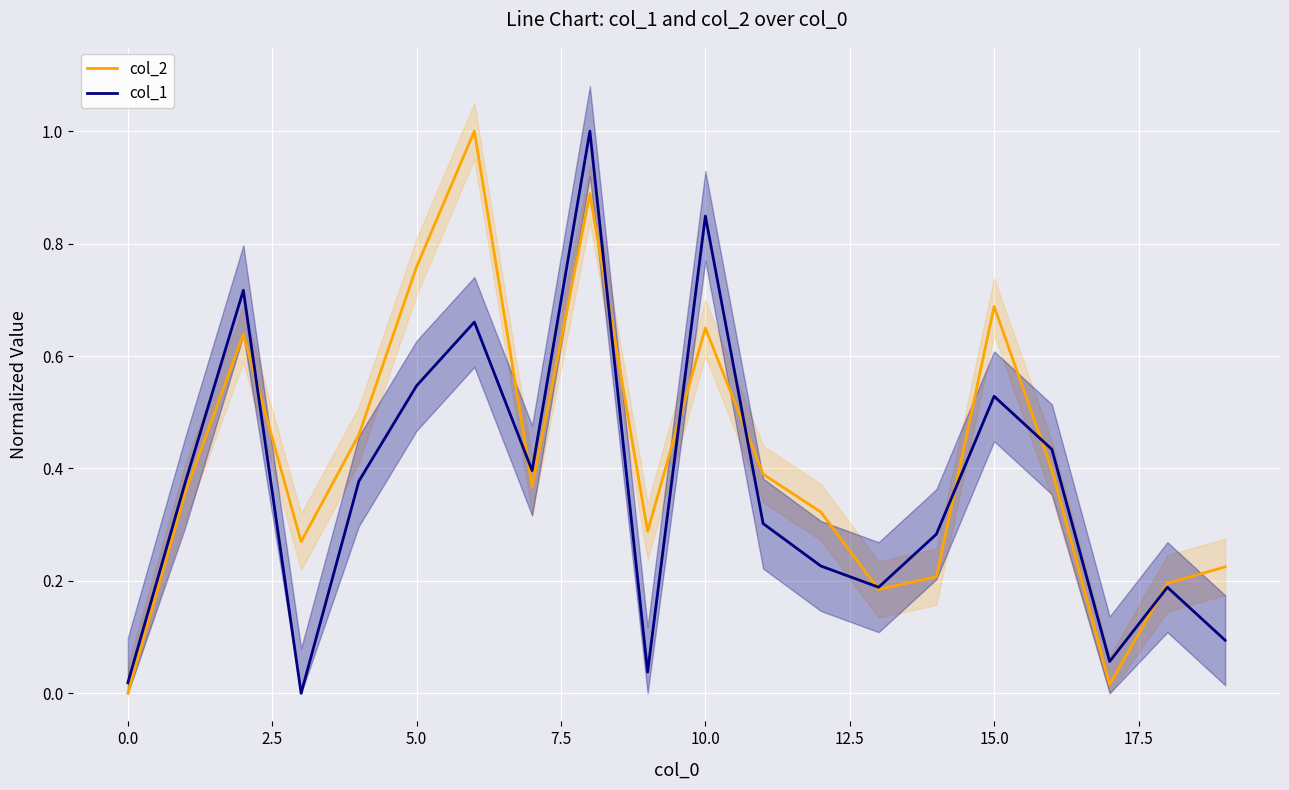

How many distinct data groups are displayed?

2